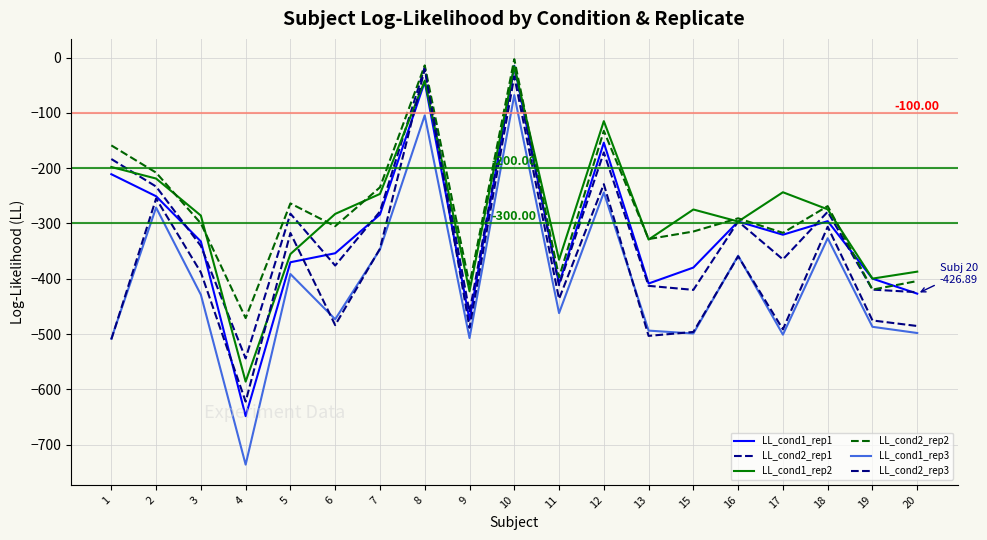

Between 11 and 13, which series saw the biggest shift?

LL_cond2_rep2